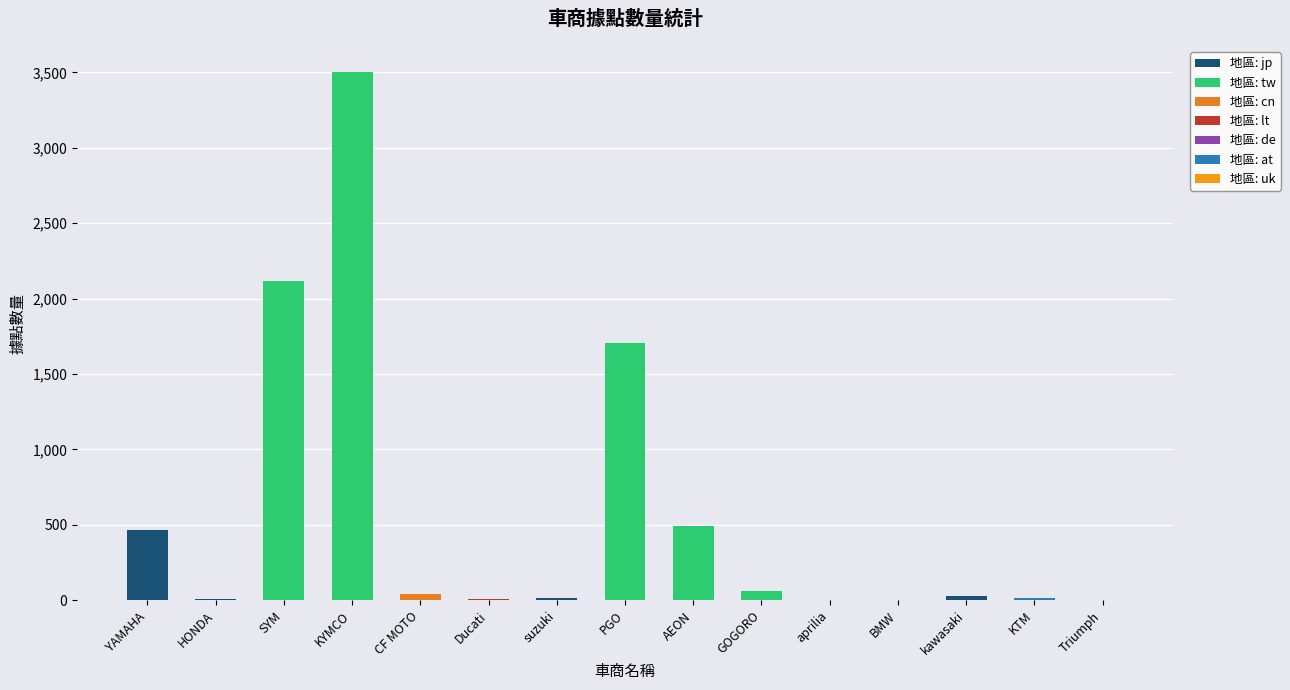

Reading left to right, list all the values displayed in this chart.

463	9	2117	3500	43	7	16	1703	495	61	3	3	28	17	4